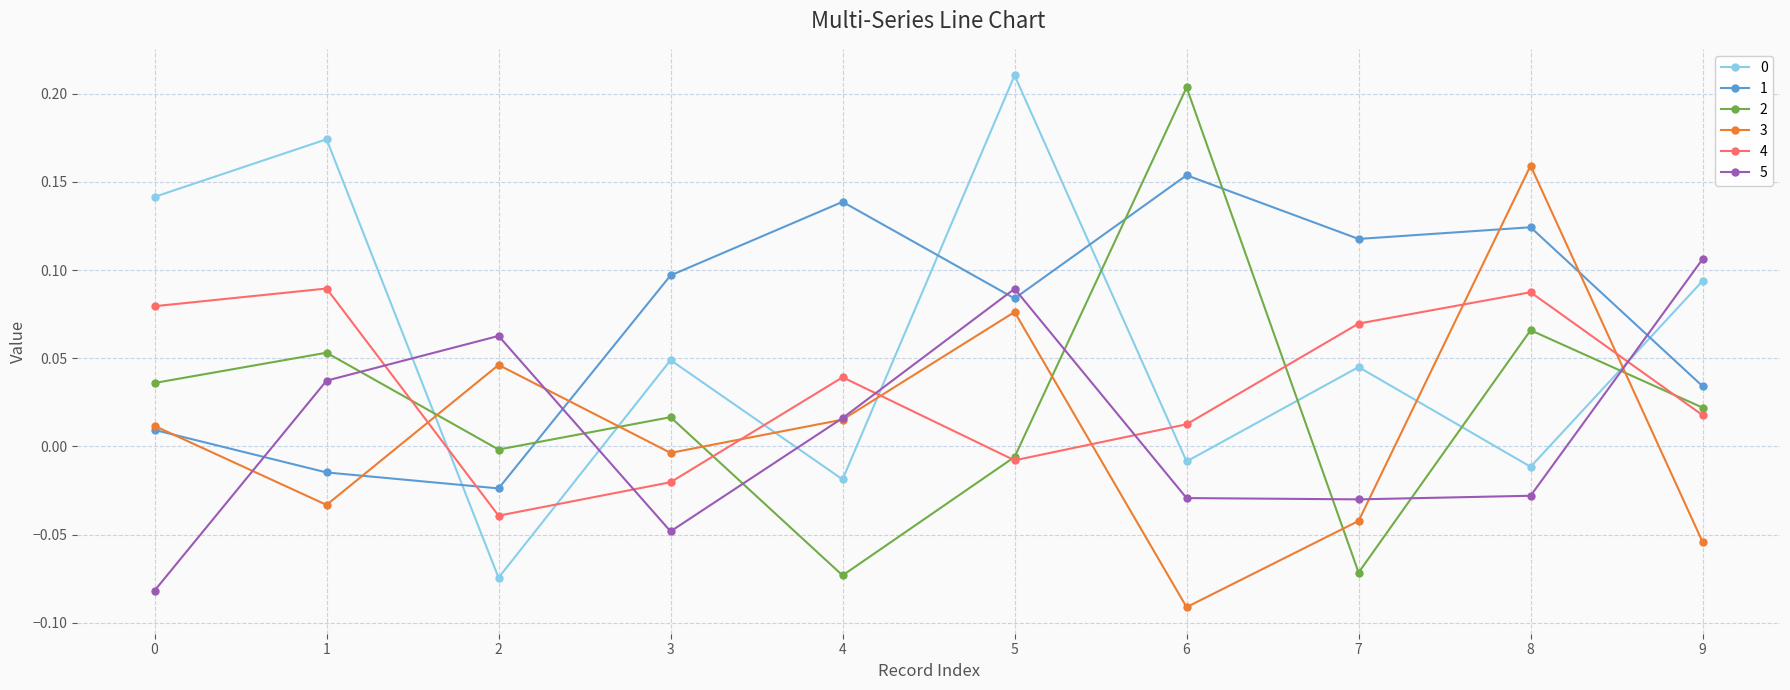

How many data points in 4 are less than 0?

3